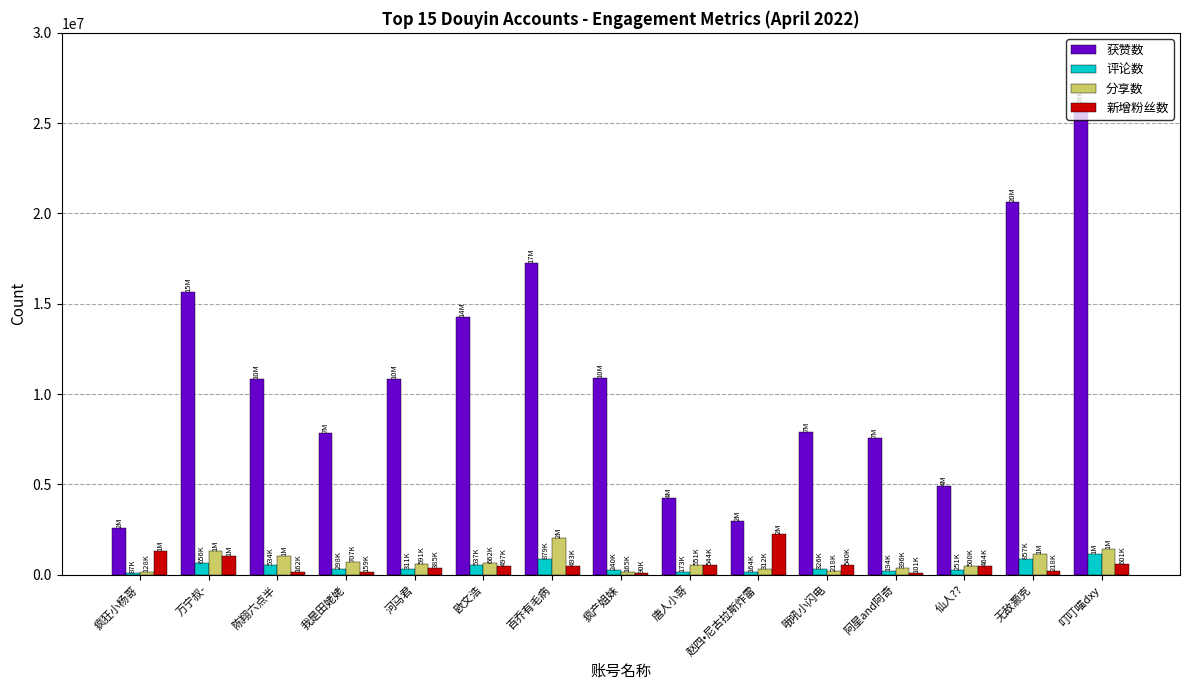

Read the 评论数 value at 疯狂小杨哥.

87256